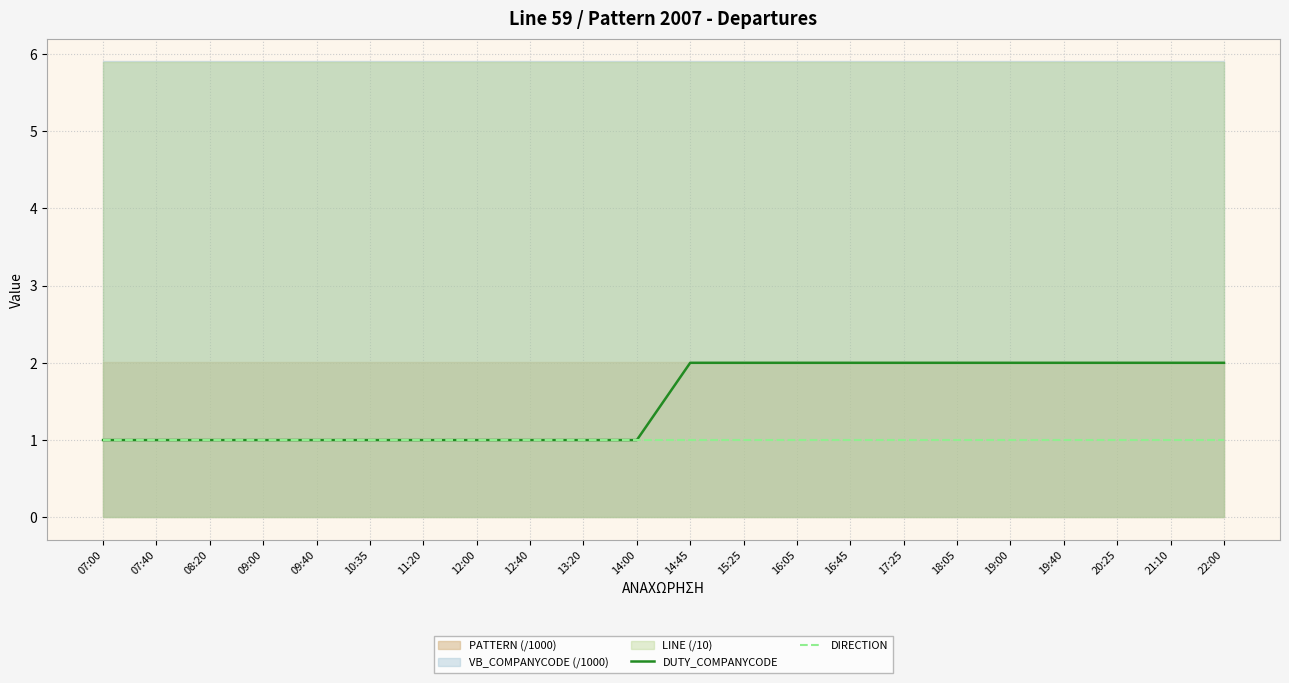

At which category does the chart reach its minimum across all series?

07:00